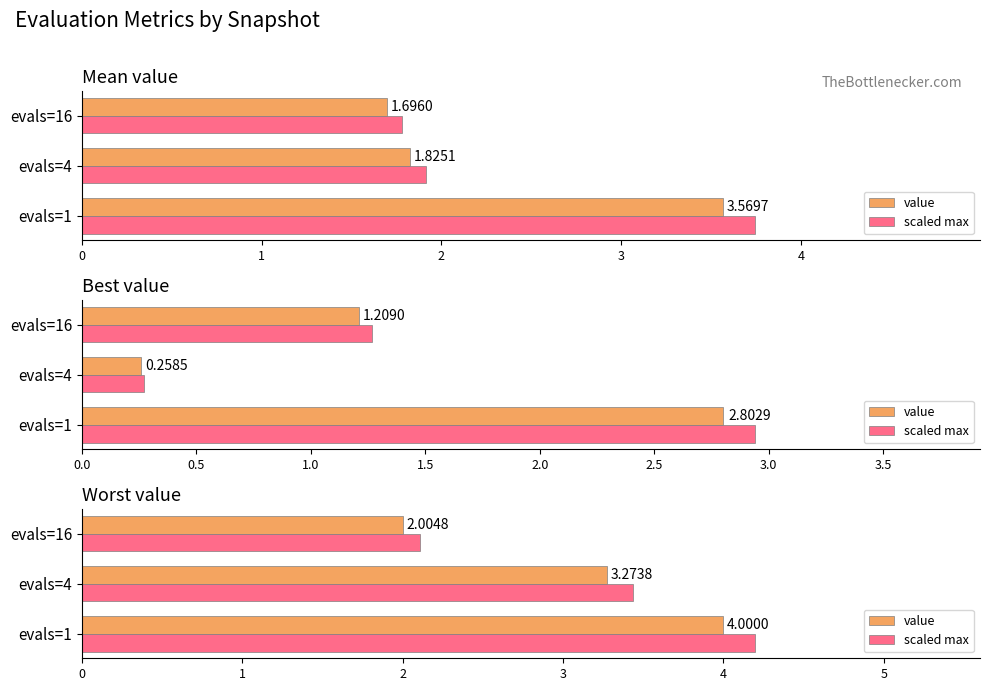

Are the bars horizontal?

Yes